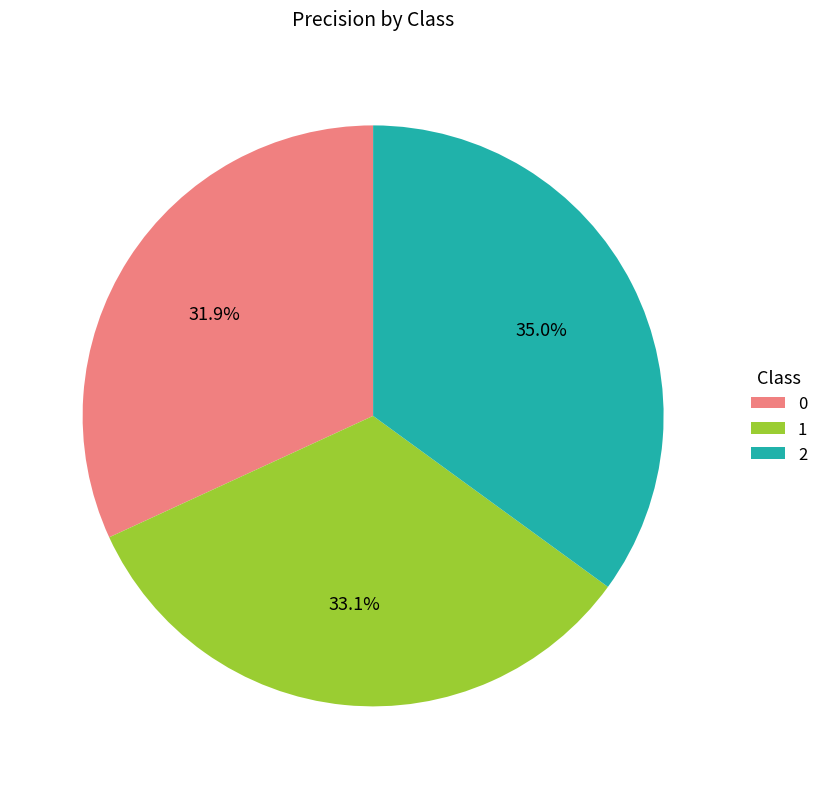

Is there any slice that represents more than half of the pie?

No